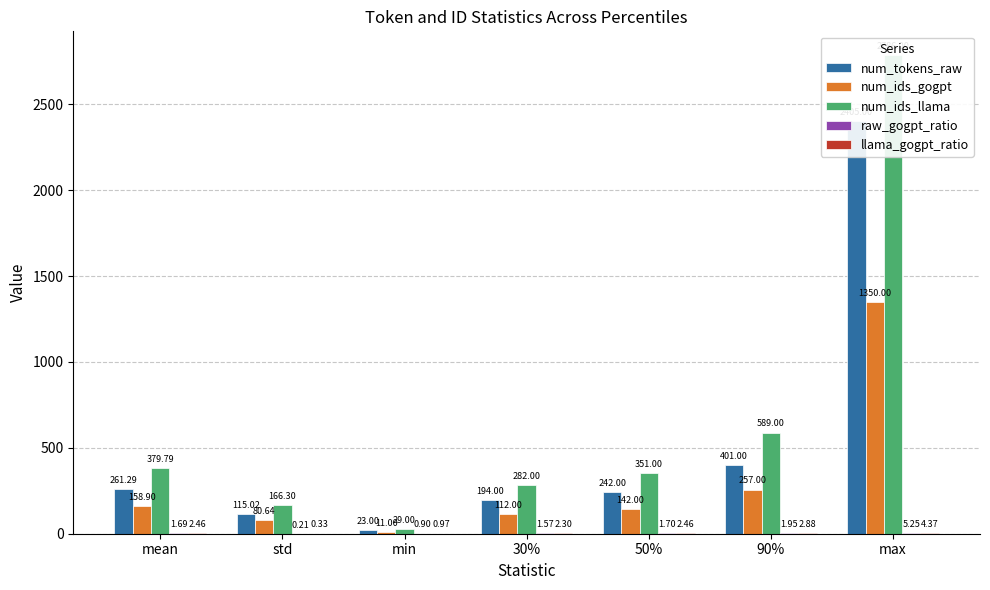

At which label does num_ids_llama reach its minimum?

min